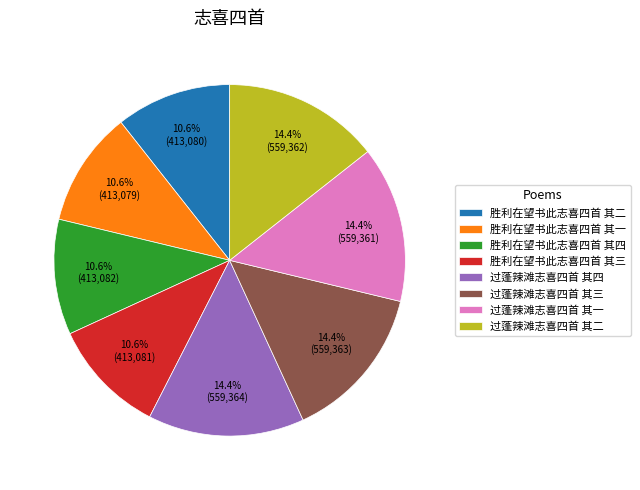

Combined, do 胜利在望书此志喜四首 其三 and 过蓬辣滩志喜四首 其二 account for over 50%?

No